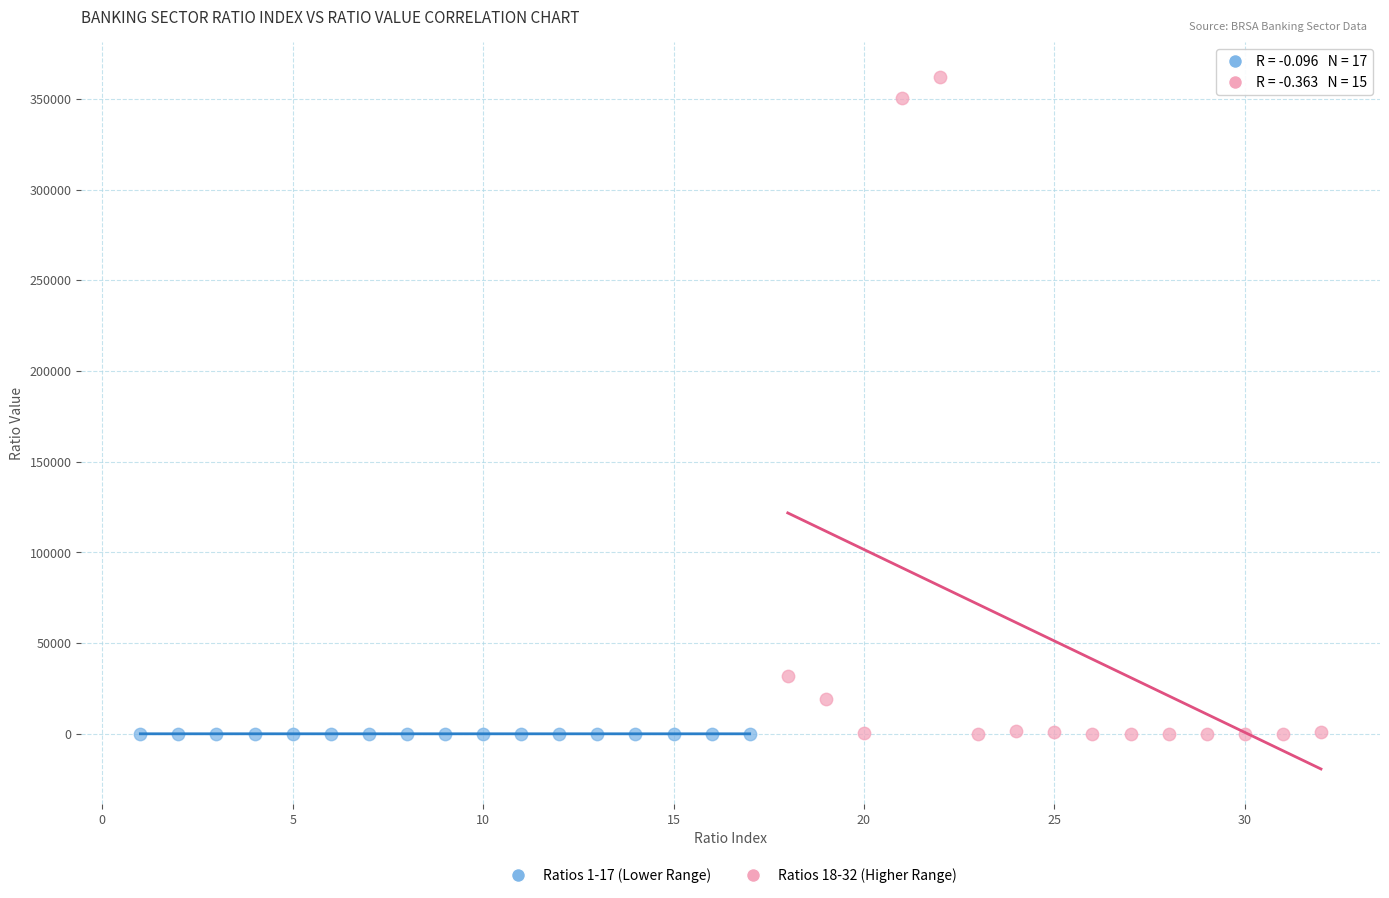

Which series contains the highest Y value?

Ratios 18-32 (Higher Range)